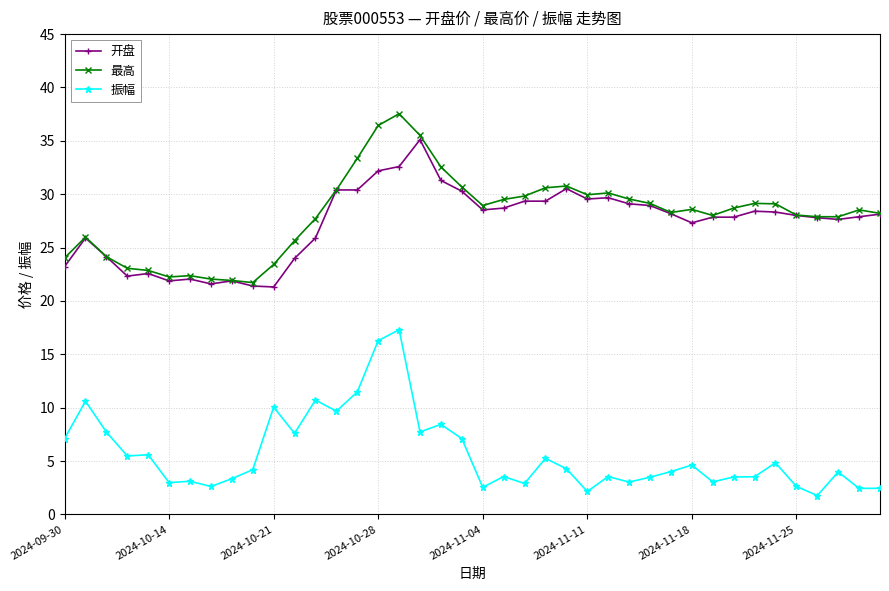

List the series in order of their peak value, highest first.

最高, 开盘, 振幅